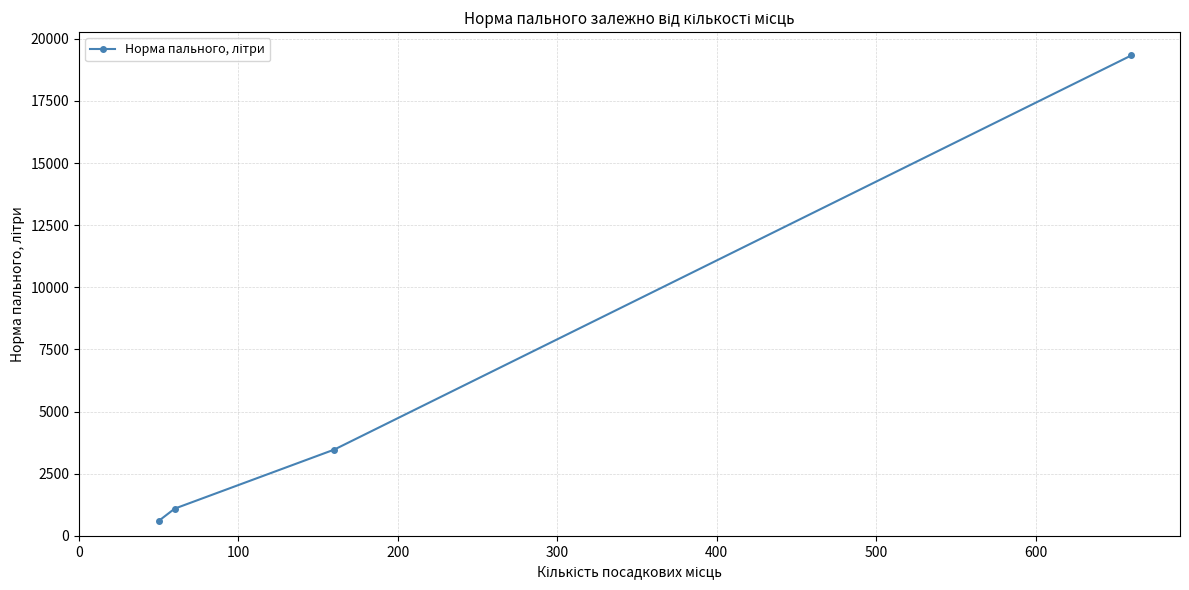

What is the value of the 1st point from the left?

600